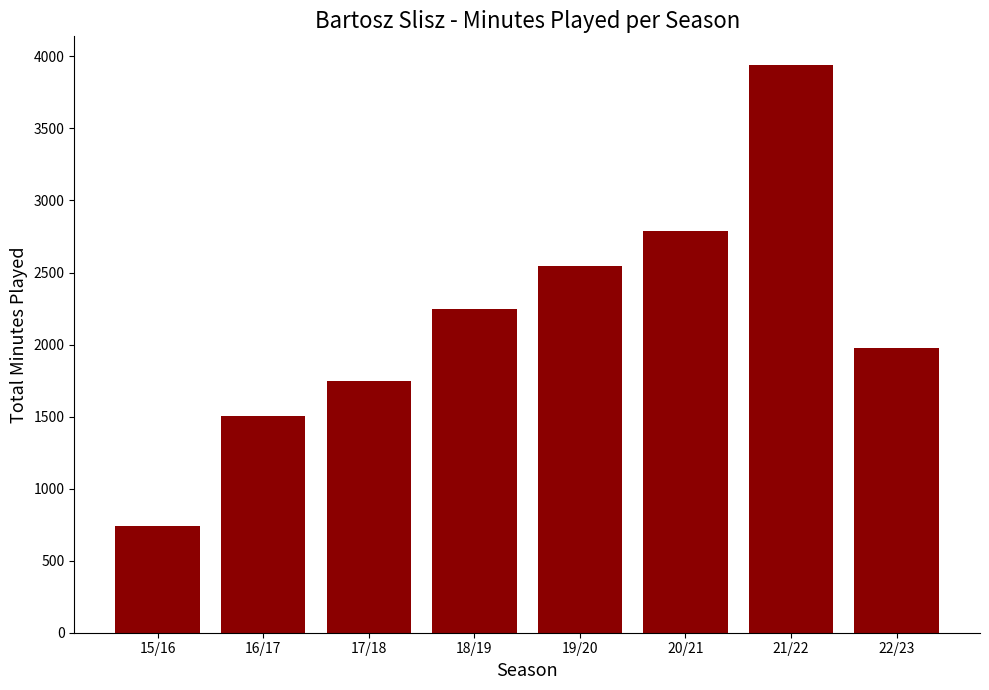

What is the difference between the second highest and minimum values?

2052